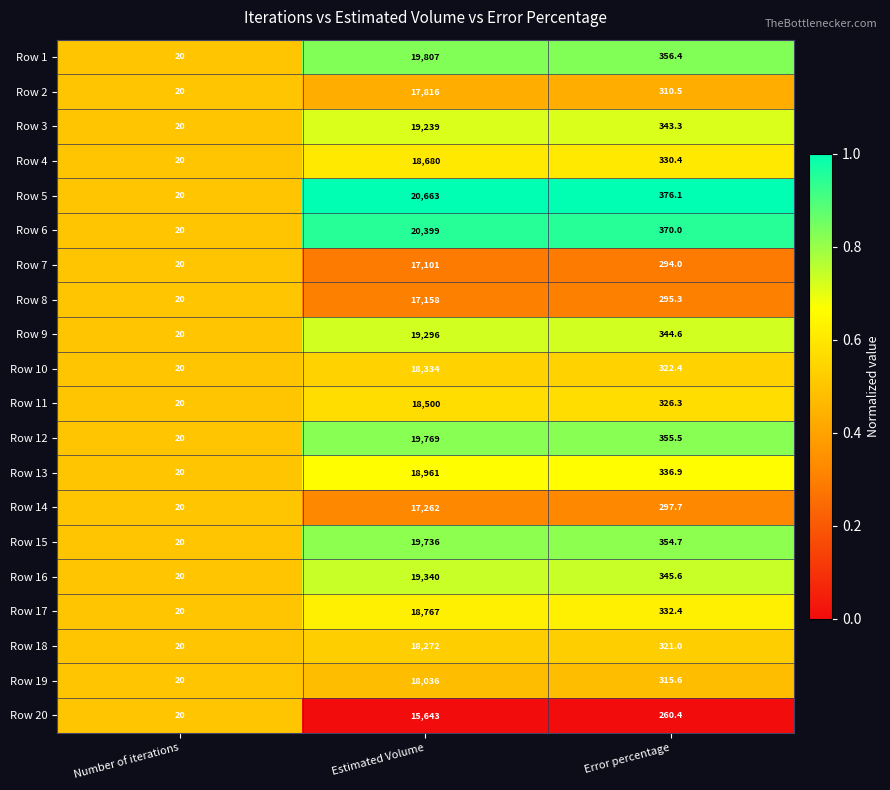

Which category has the highest value across all series?

Estimated Volume